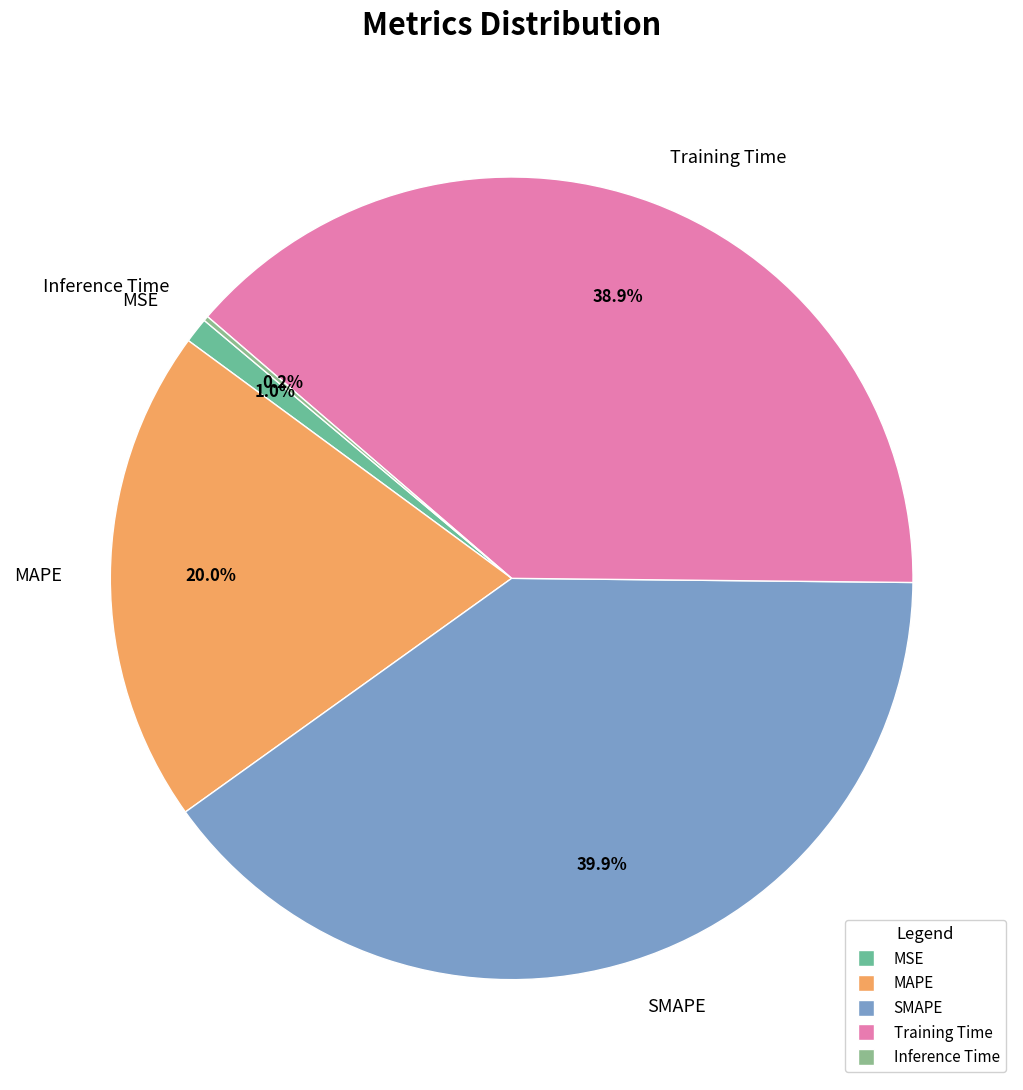

To the nearest percent, what is the difference between the largest and smallest slice percentages?

40%